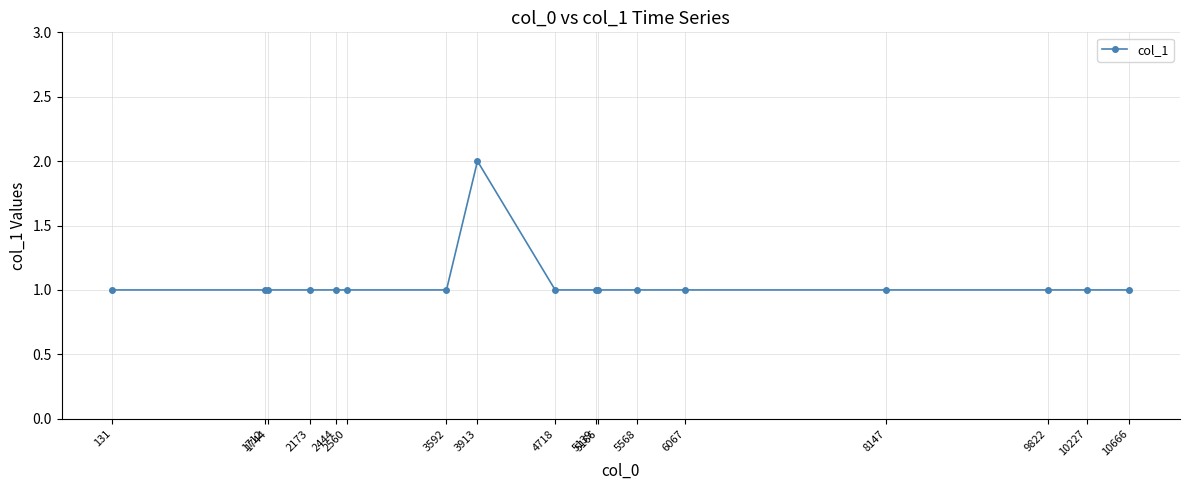

How many values are between 1 and 2?

17